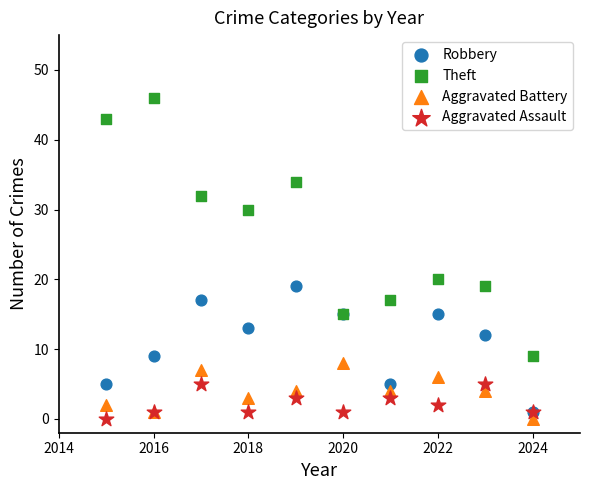

Across all series, what Y value is closest to 23?

20